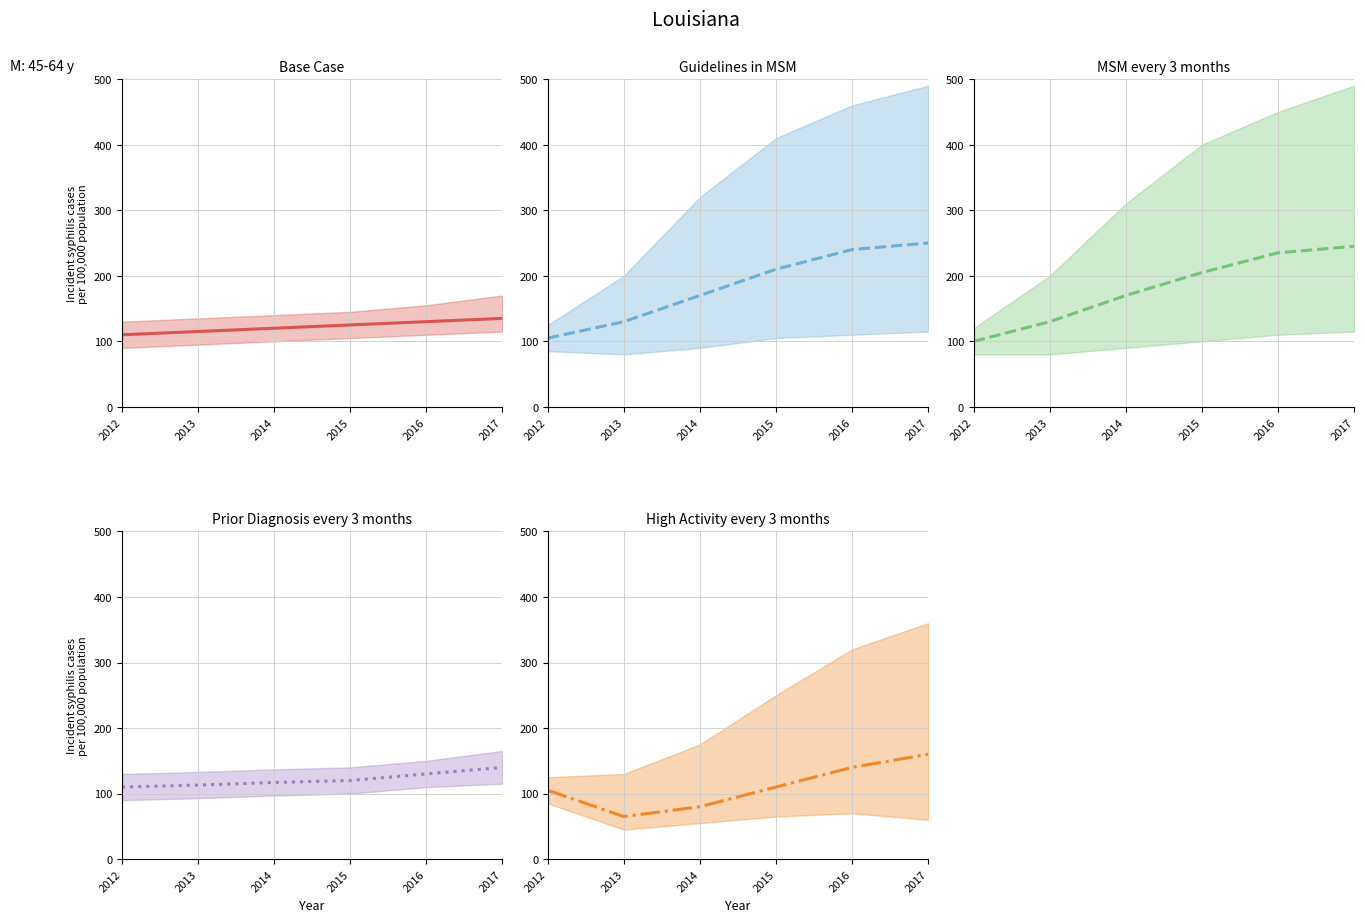

What is the lowest value of the Guidelines in MSM center series?

105